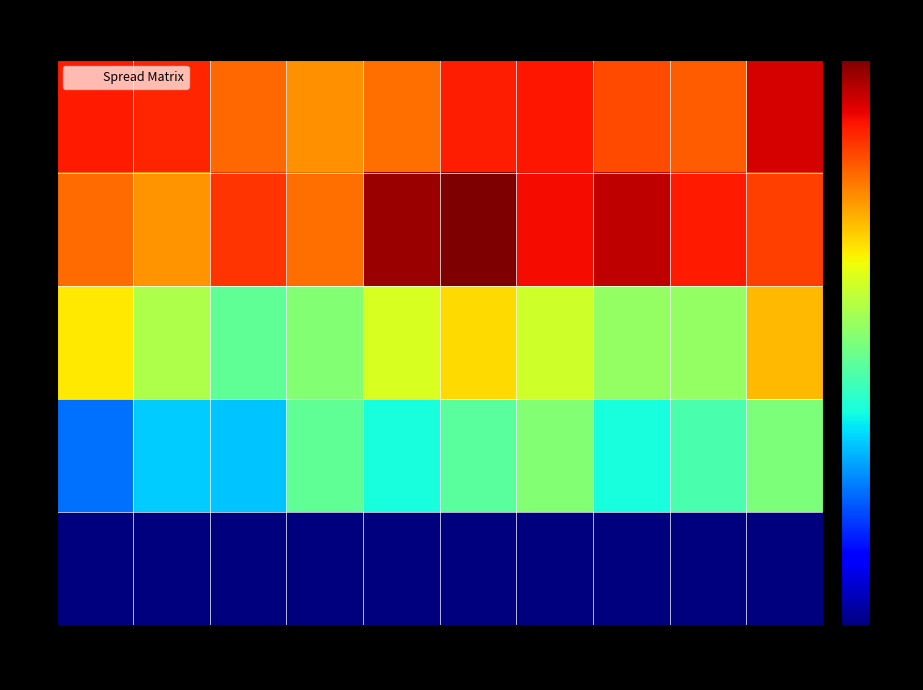

What is the spread (max minus min) of values at 6?

2578.2